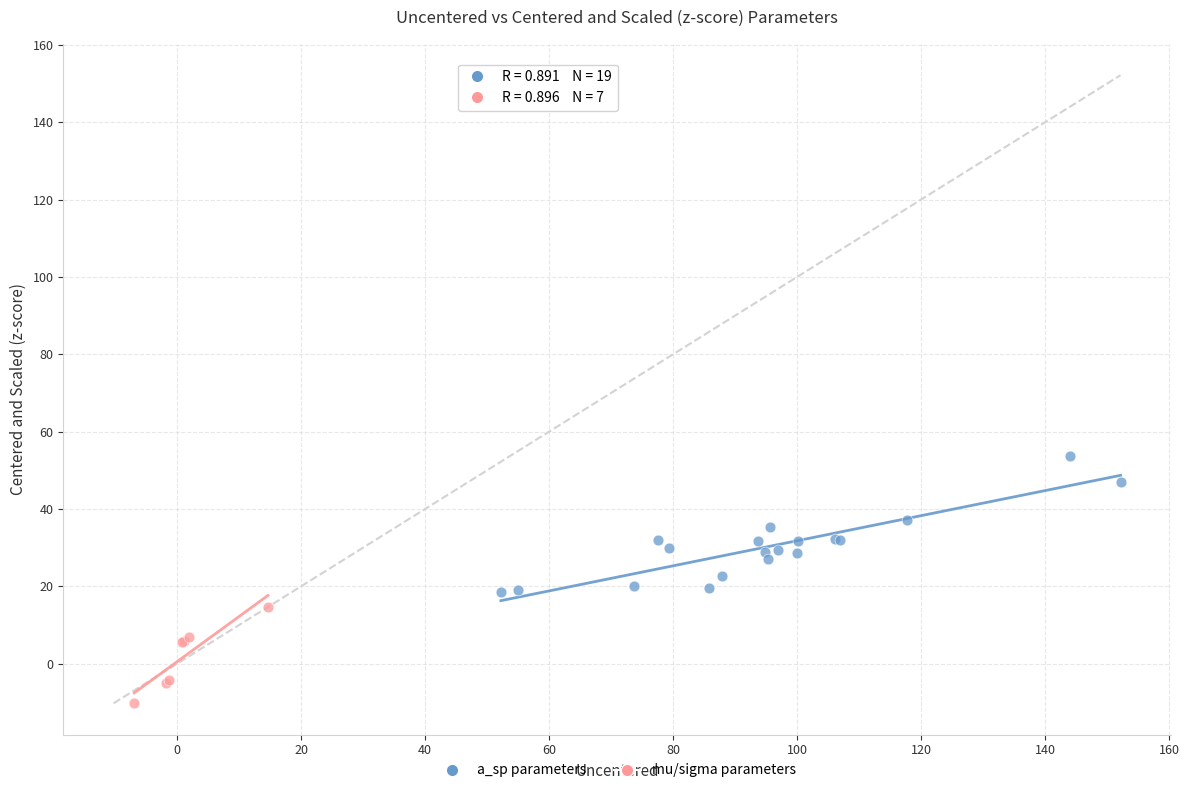

Which series contains the lowest Y value?

mu/sigma parameters